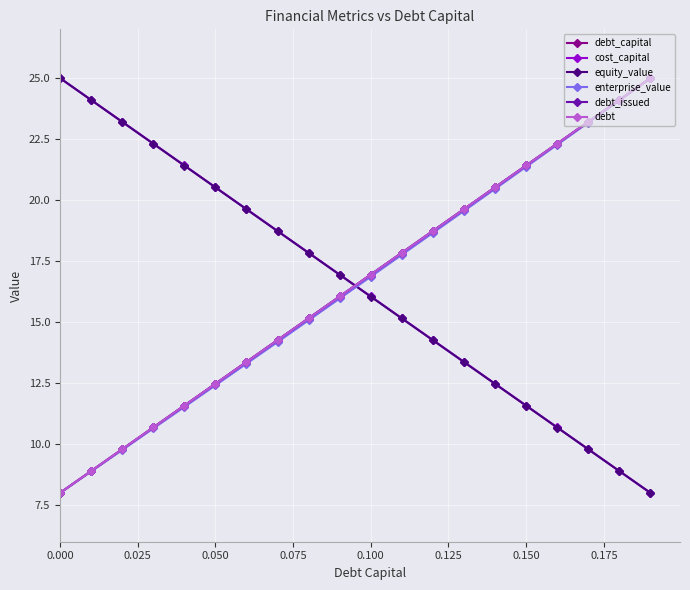

Does the chart have visible grid lines?

Yes